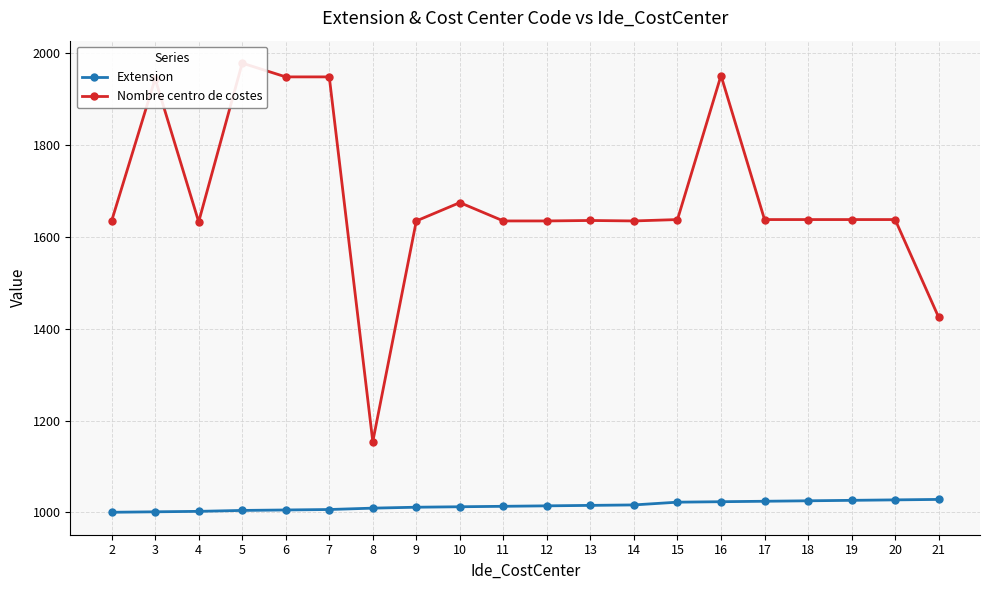

What is the difference between the maximum and minimum values in the Extension series?

28